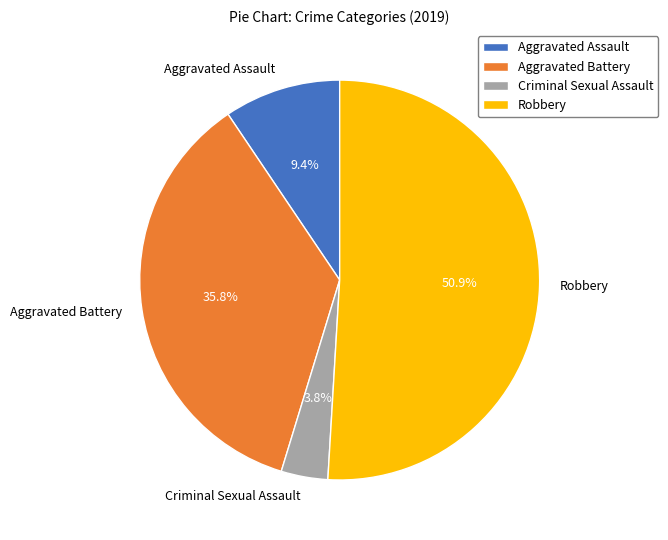

Count the number of slices in the pie.

4